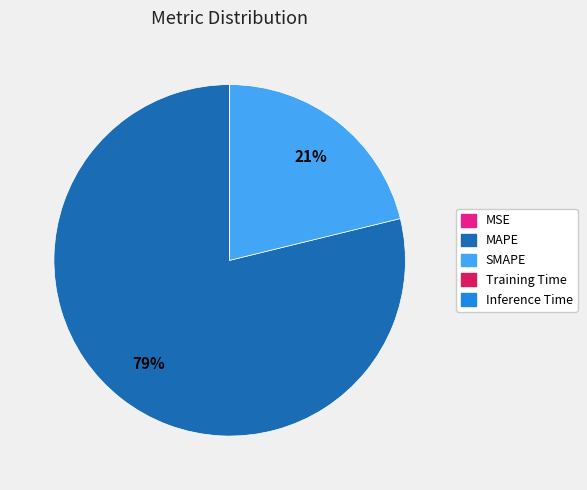

True or false: SMAPE accounts for 21% of the total.

True